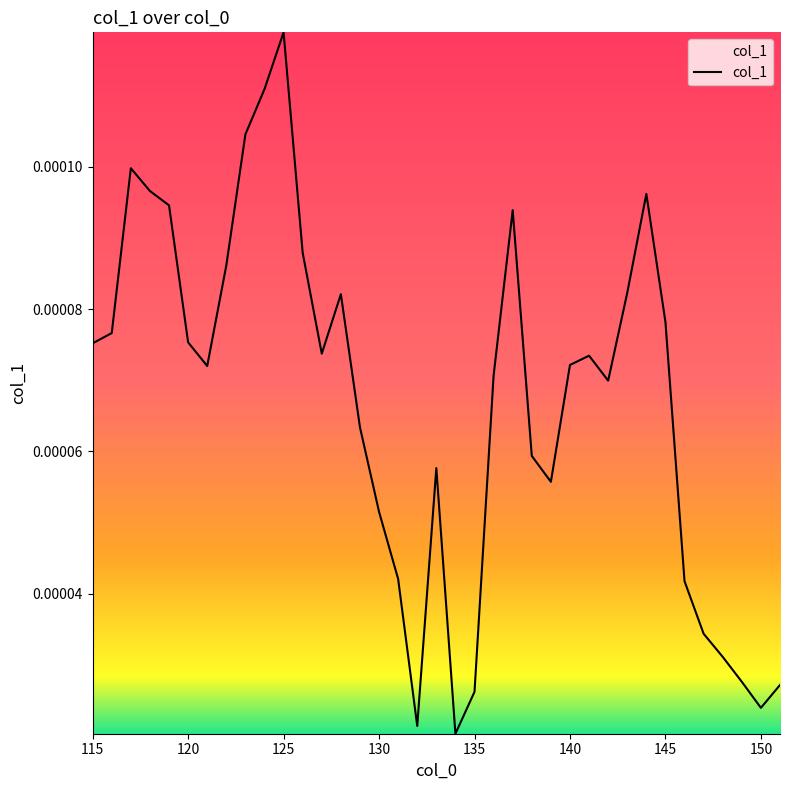

True or false: there are more than 2 points higher than both neighbors.

True